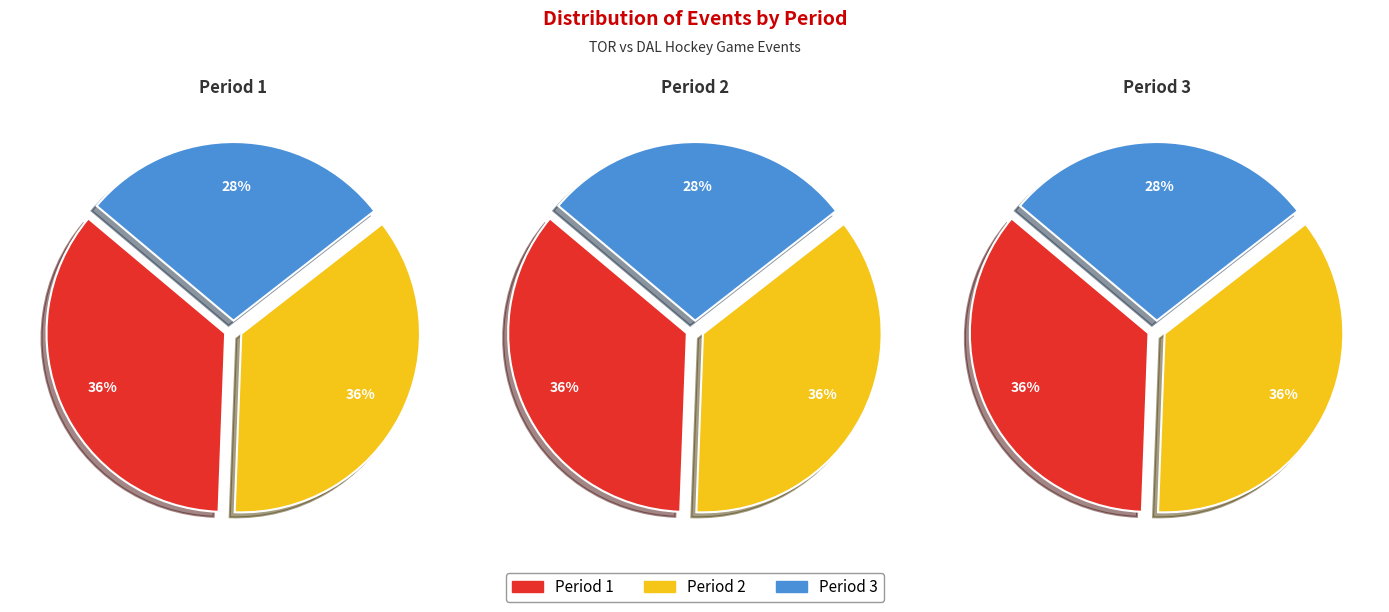

To the nearest percent, what is the average slice percentage?

33%